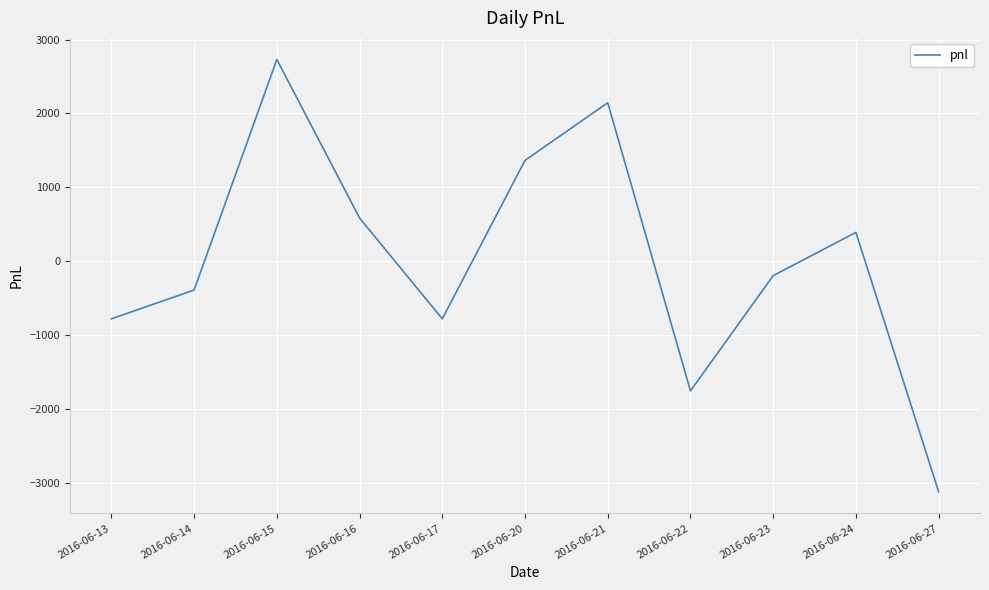

True or false: the data shows 2145 at 2016-06-21.

True